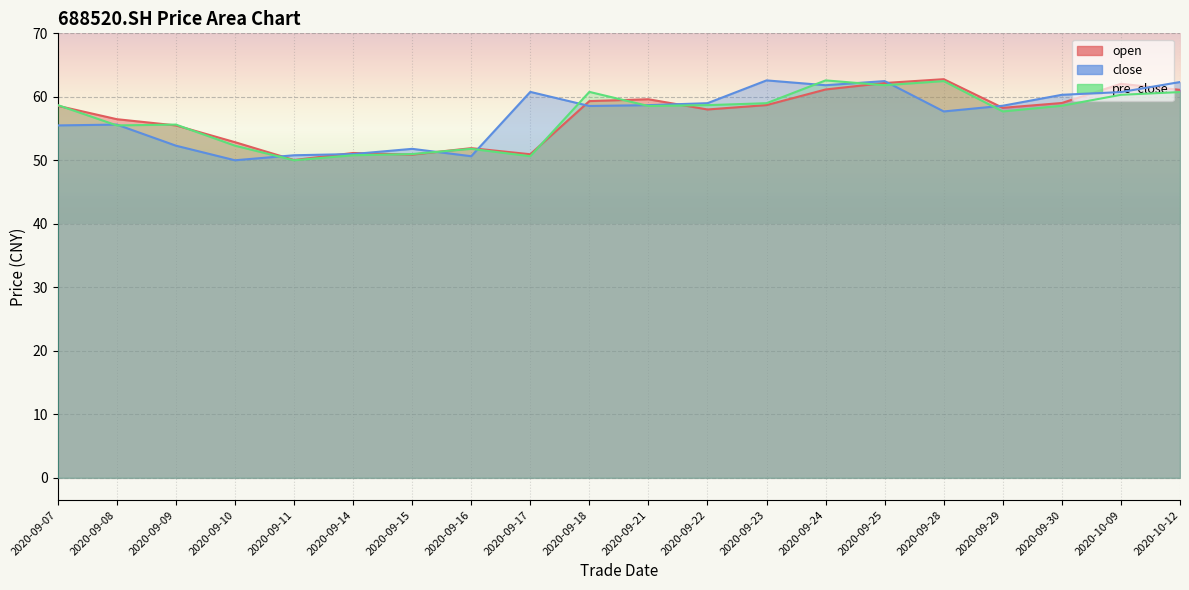

At 2020-10-09, list the series in order from smallest to largest.

pre_close, close, open